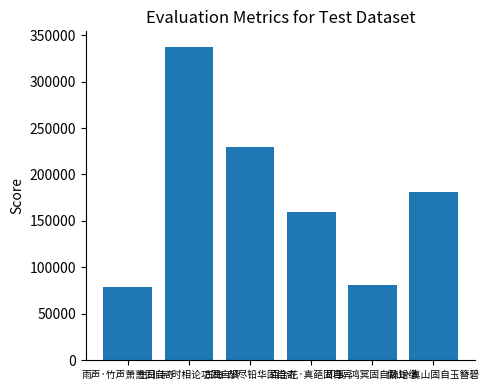

Does the chart contain any negative values?

No